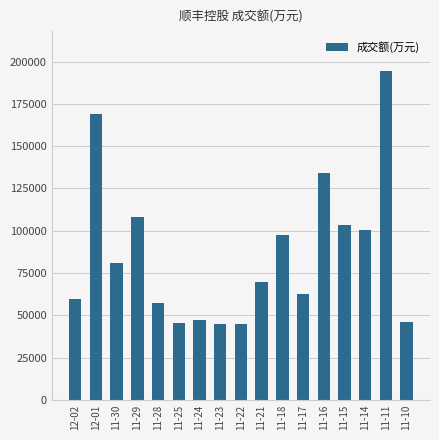

What is the average value?

86203